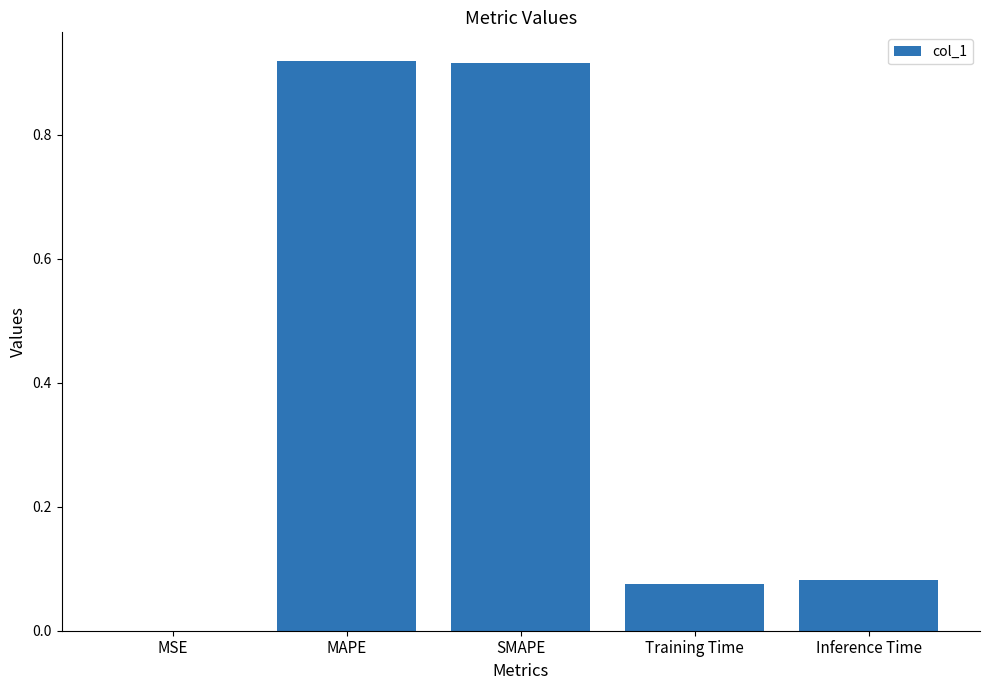

What is the sum of all values?

2.0